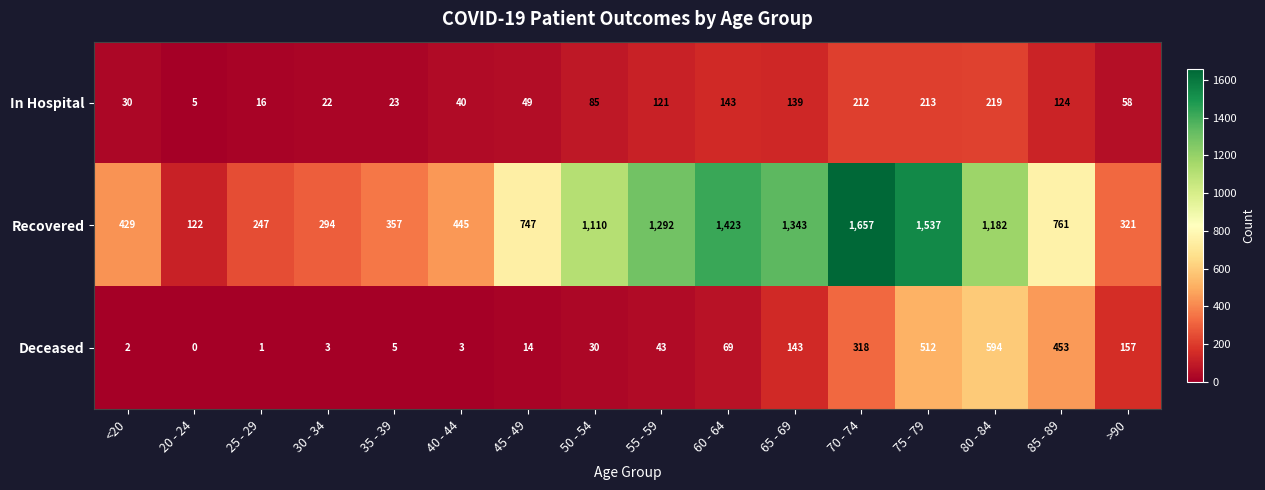

True or false: Deceased has a value of 594 at 80 - 84.

True